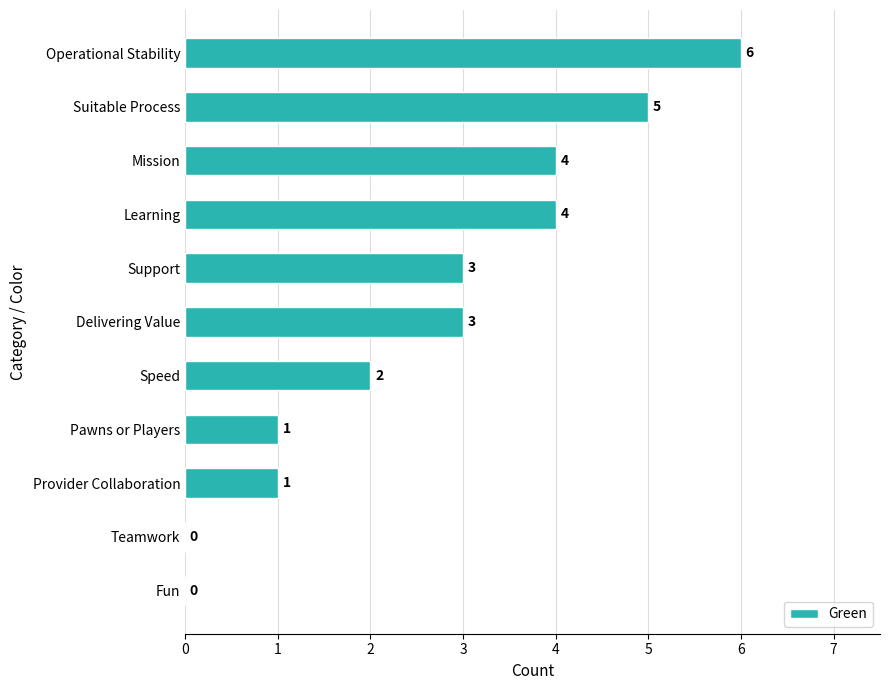

What is the change in value from Teamwork to Speed?

+2